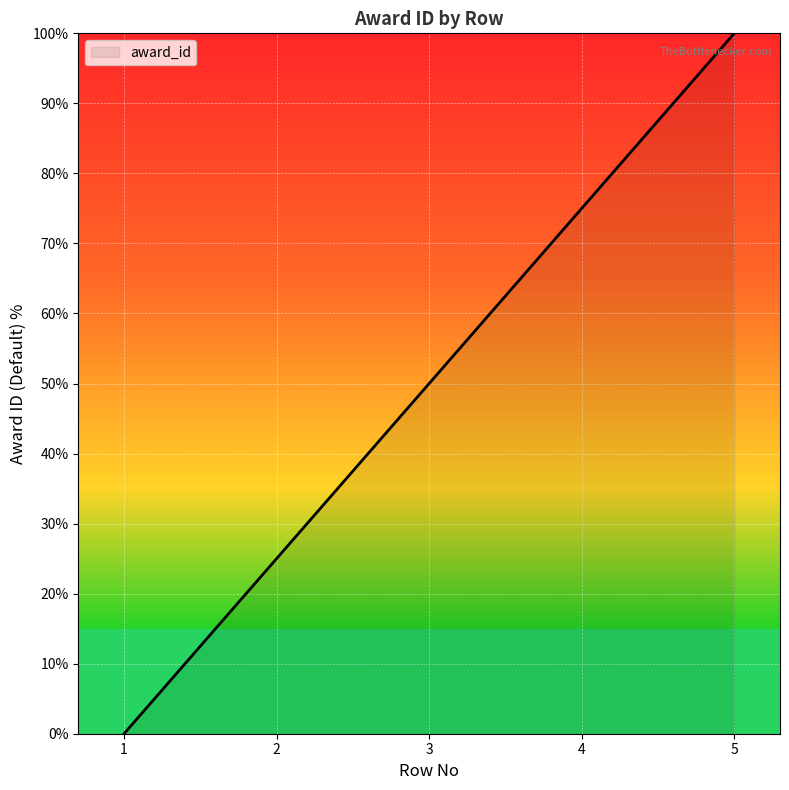

What is the difference between the maximum and second lowest values?

75